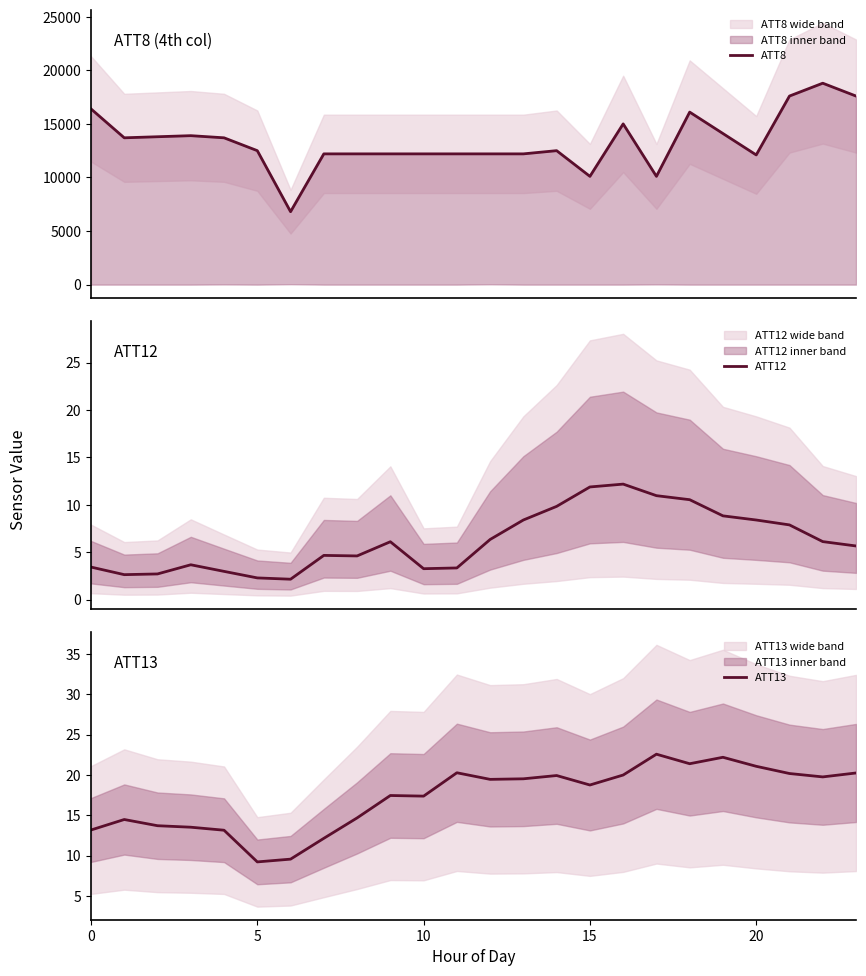

List the series in order of their peak value, highest first.

ATT8, ATT13, ATT12